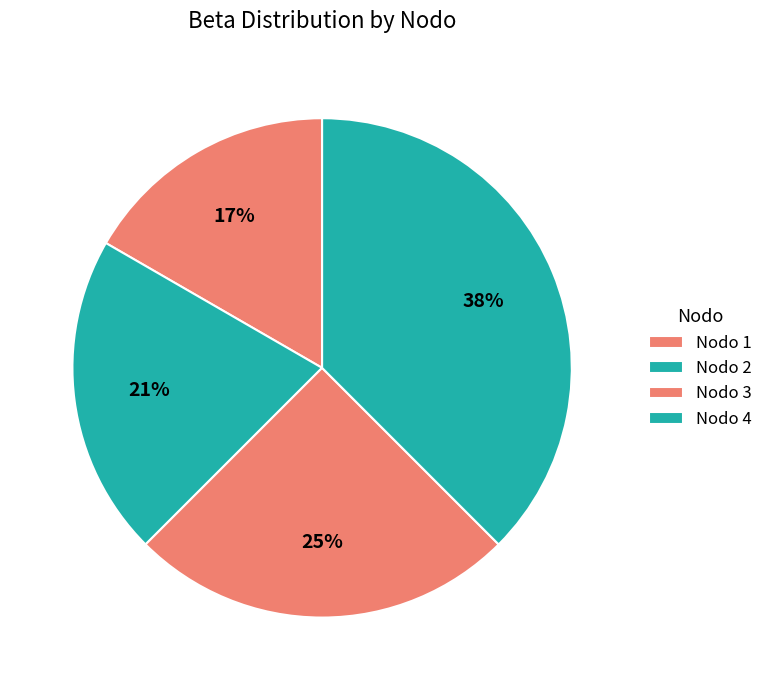

Rank the categories by value from lowest to highest.

1, 2, 3, 4